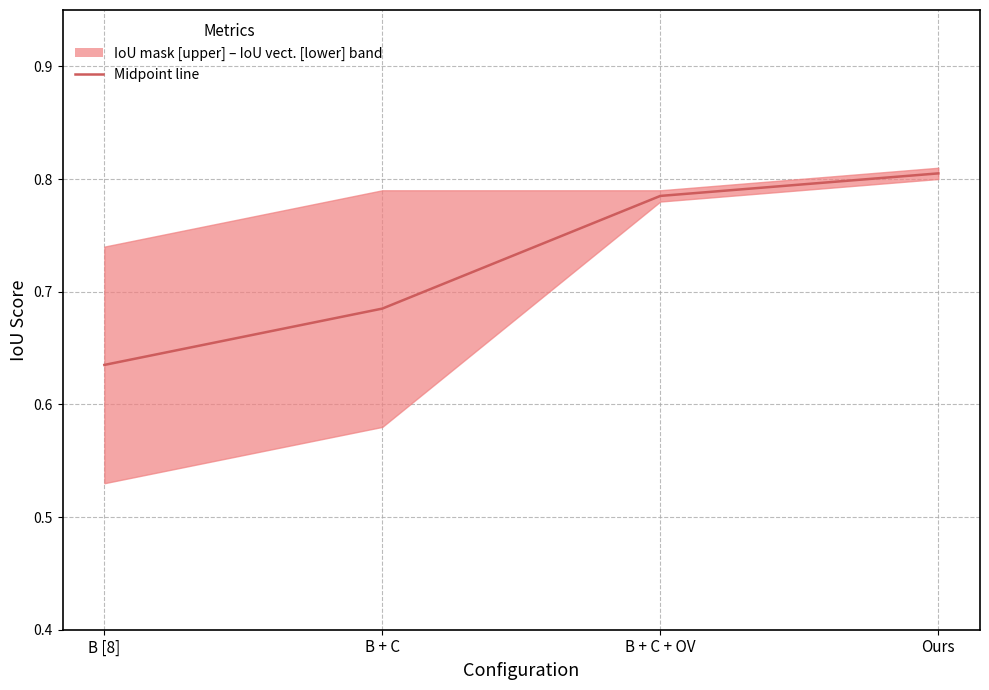

What is the greatest value displayed?

0.8